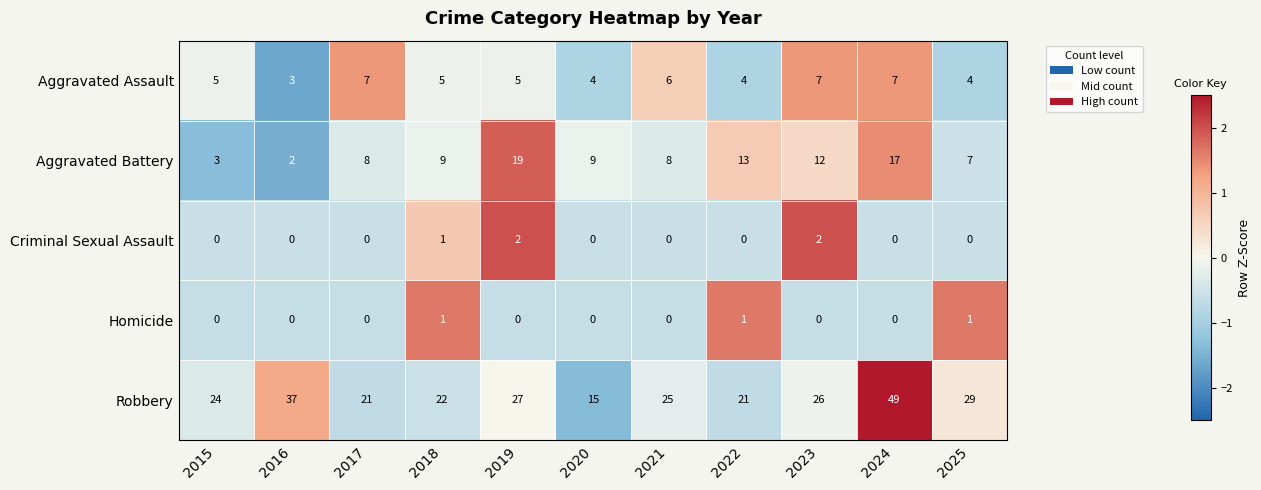

What is the spread (max minus min) of values at 2017?

21